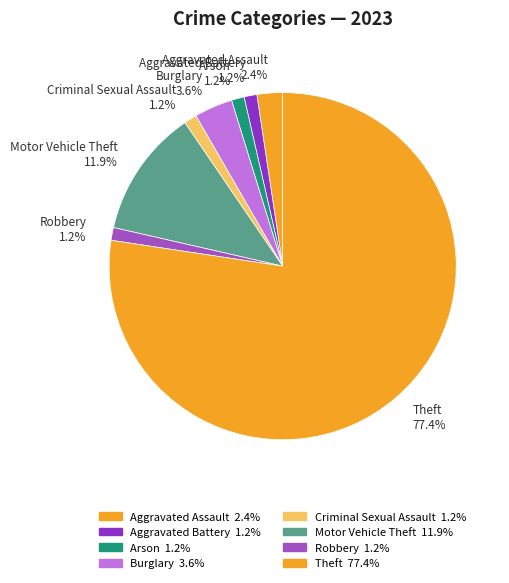

Which slice is the largest?

Theft 77.4%